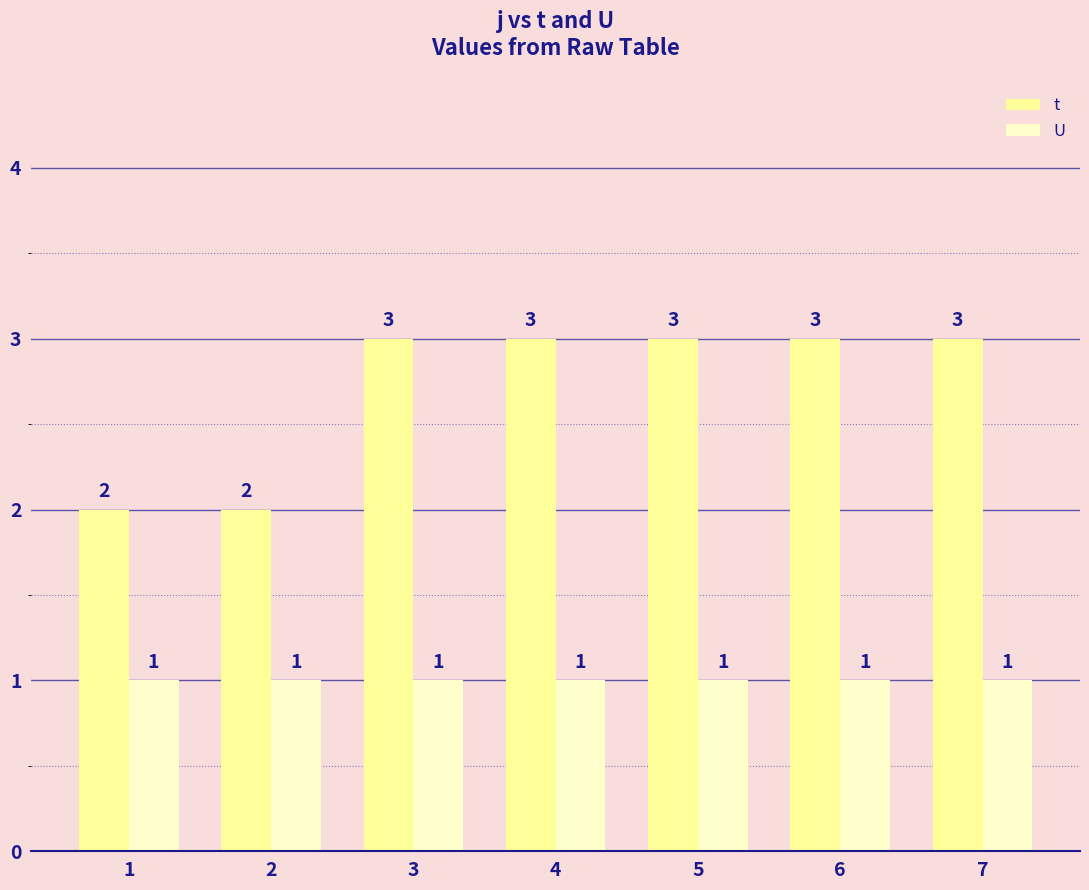

How many bars are there in each group?

2